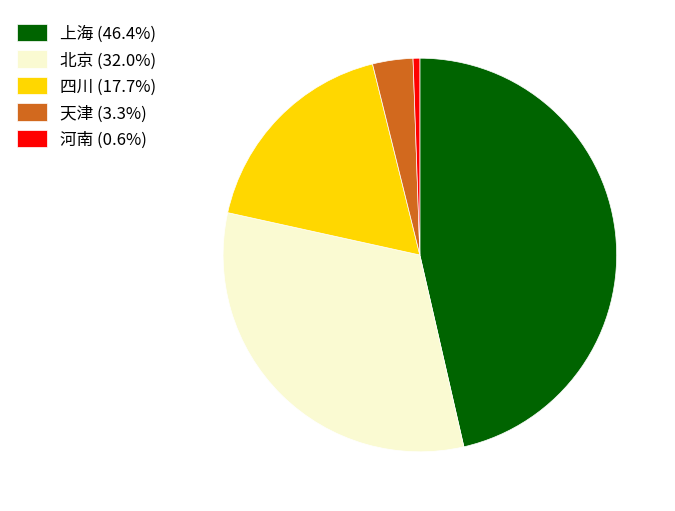

Which category has the smallest portion of the pie?

河南